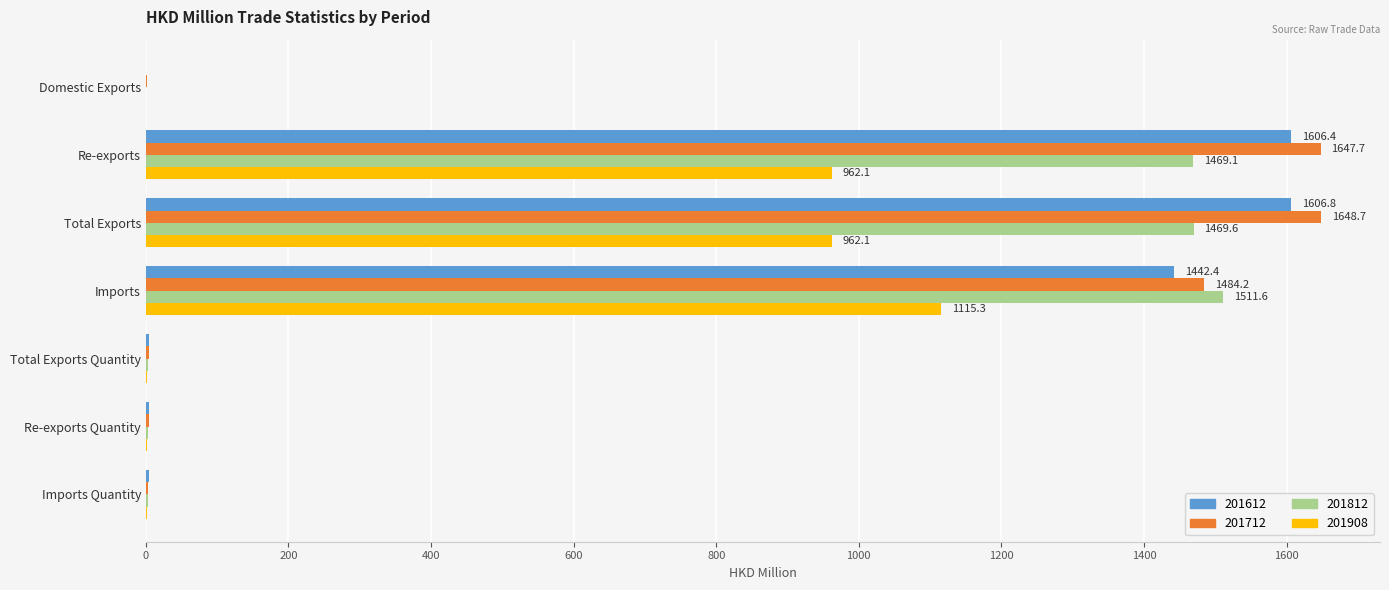

What is the total value across all series at Total Exports?

5687.1